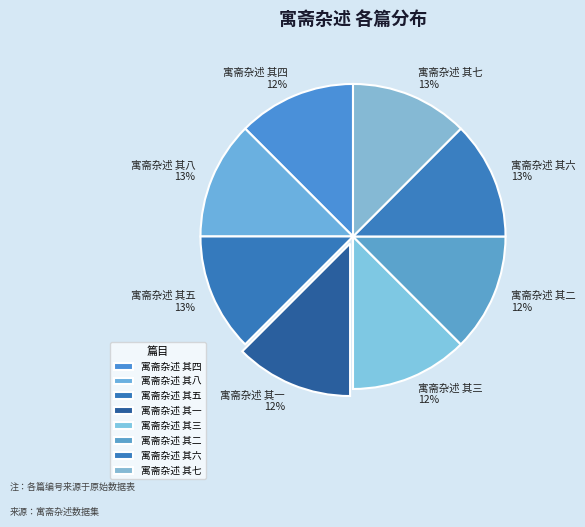

To the nearest percent, what percentage of the pie is 寓斋杂述 其四?

12%